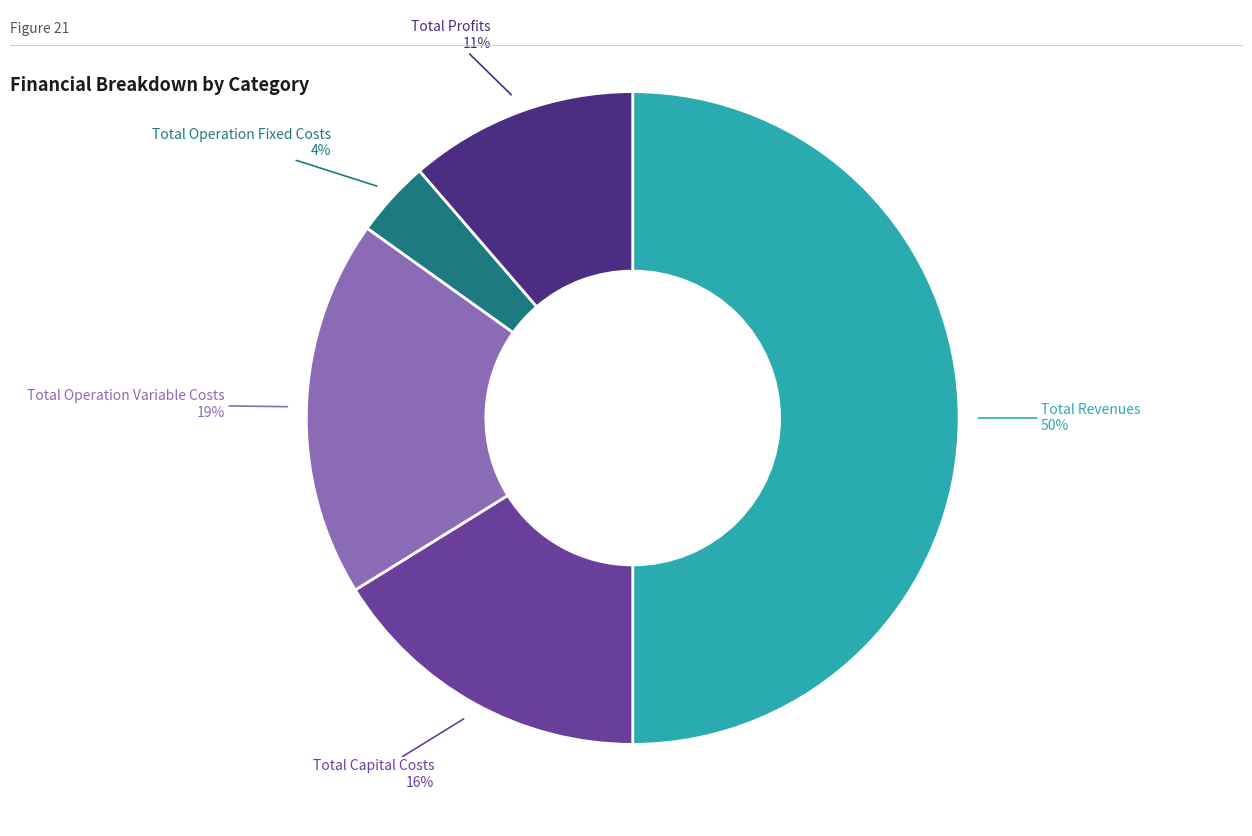

The Total Profits slice represents 11% of the pie. True or false?

True